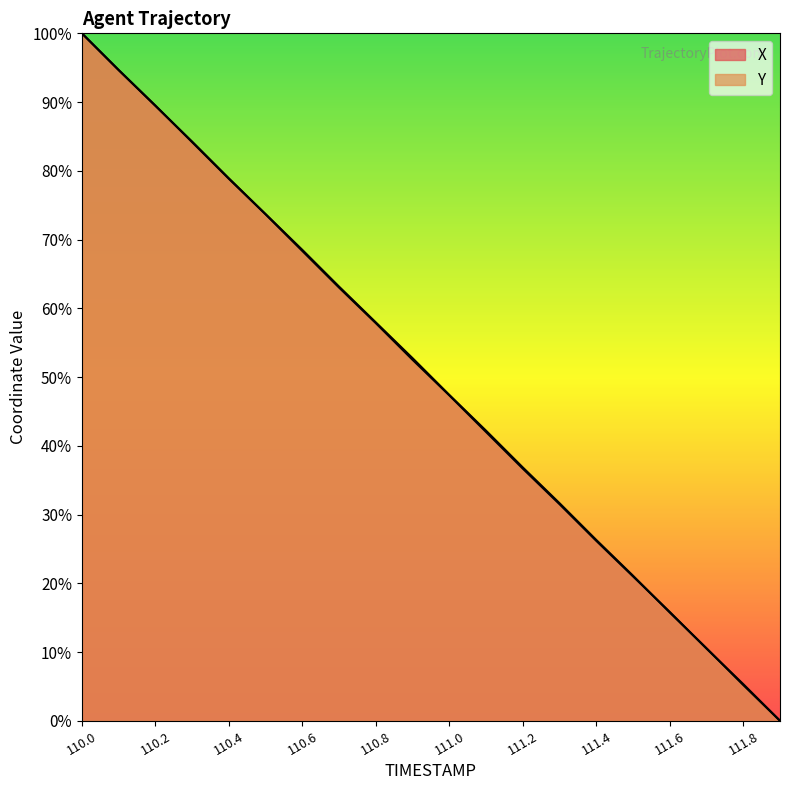

Between which two adjacent categories do X and Y first intersect?

110.2 and 110.3